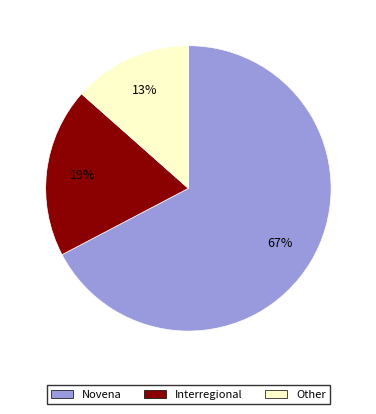

Is the sum of Interregional and Other greater than half?

No